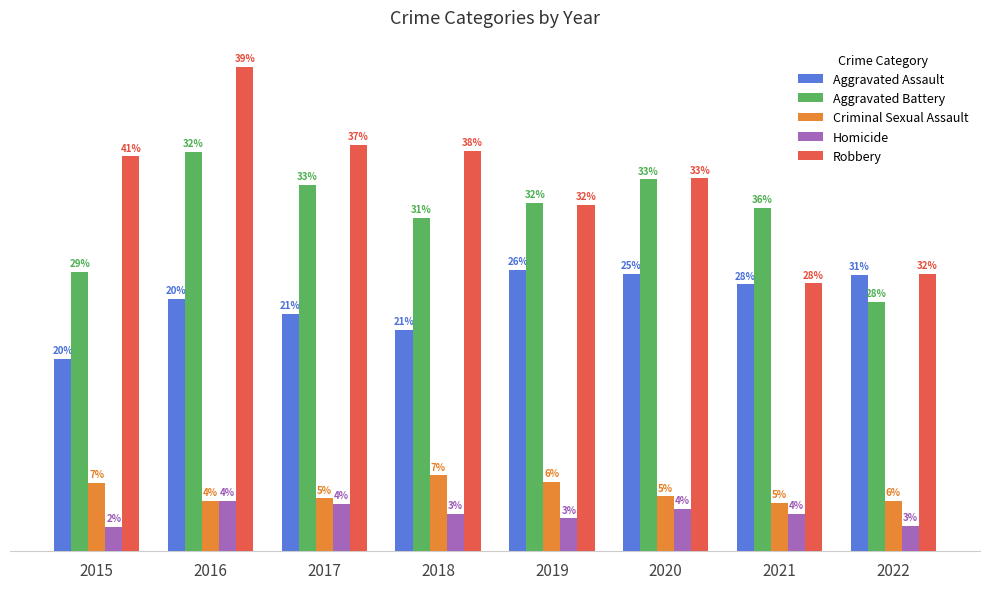

Which has a higher value, 2015 or 2018?

2018